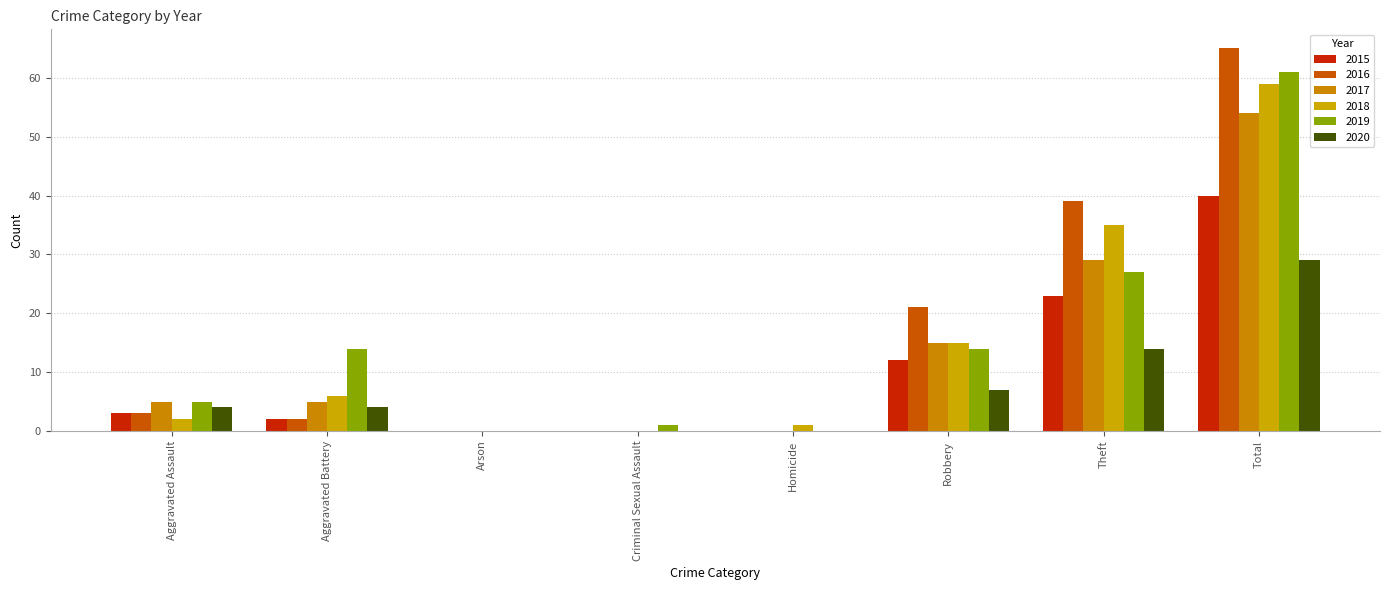

What are all the series names shown in the legend?

2015, 2016, 2017, 2018, 2019, 2020